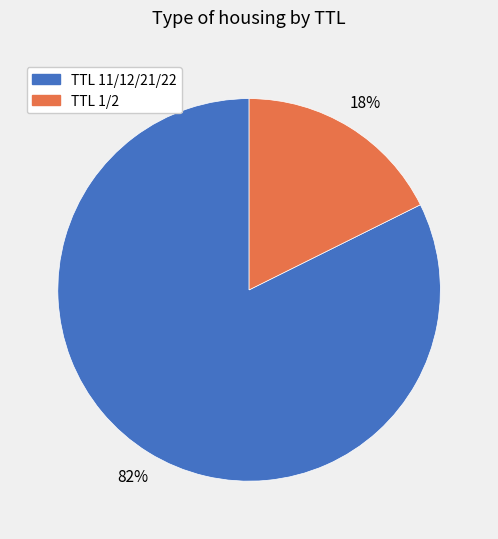

Count the number of slices in the pie.

2